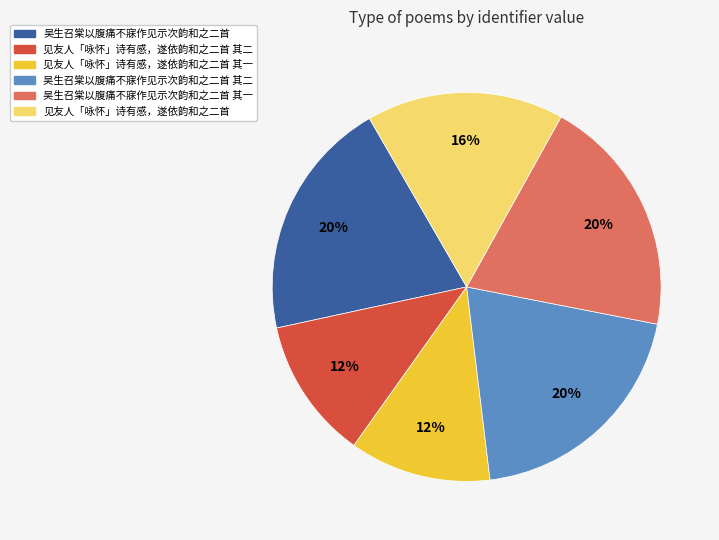

Is it true that 见友人「咏怀」诗有感，遂依韵和之二首 其一 is 21% of the pie?

False